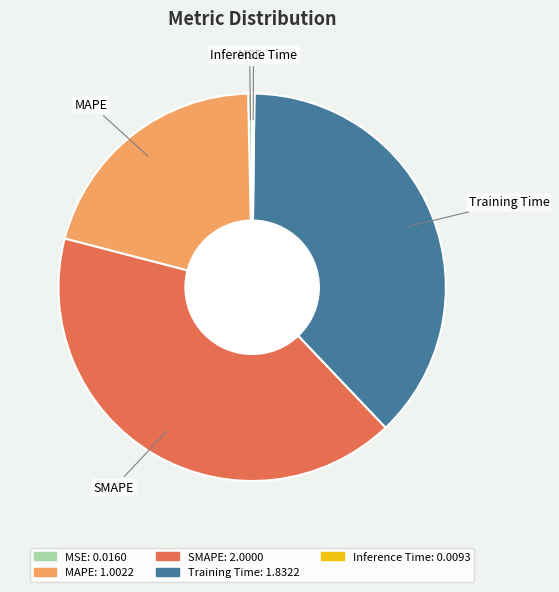

The Training Time slice represents 38% of the pie. True or false?

True